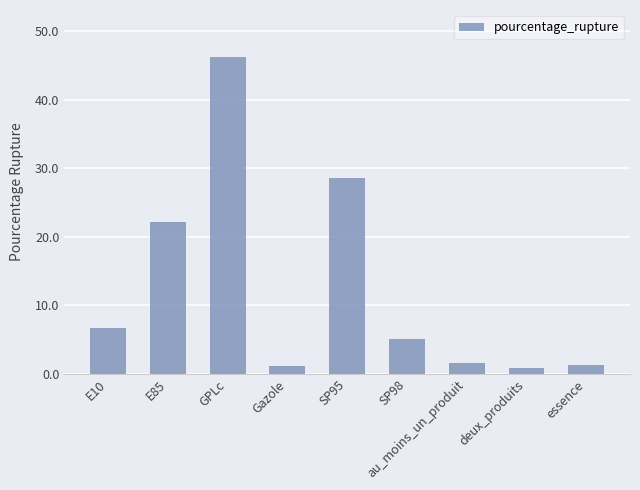

What is the difference between the maximum and minimum values?

45.3